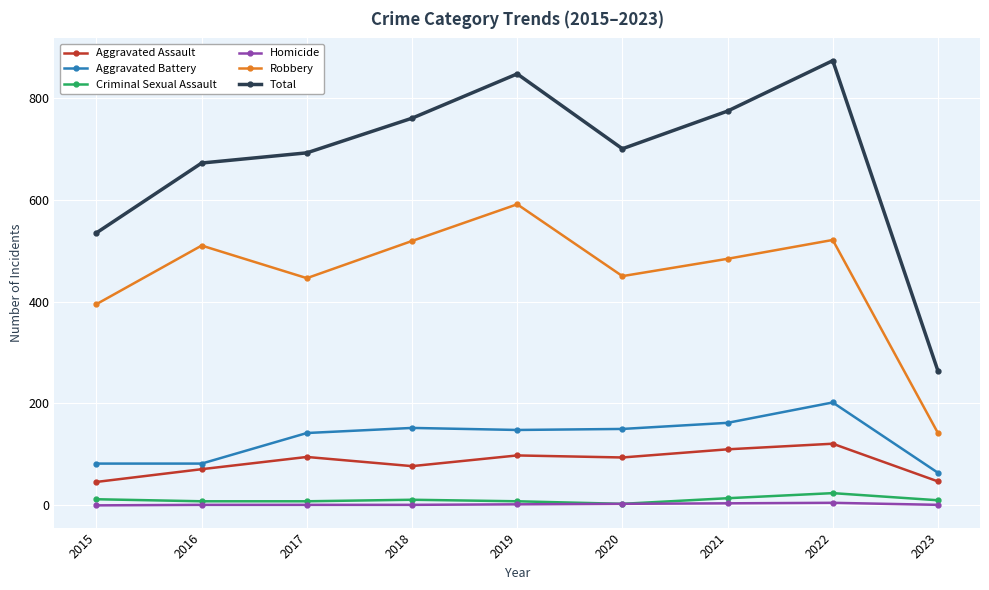

At which category does Total reach its first local peak?

2019